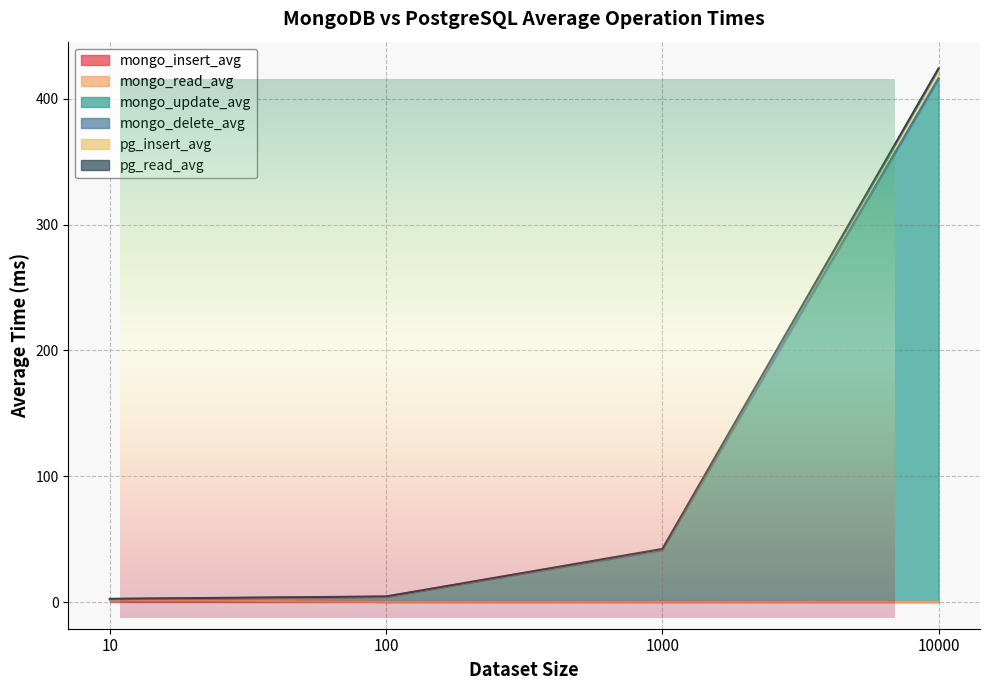

At how many categories does at least one series exceed 317?

1